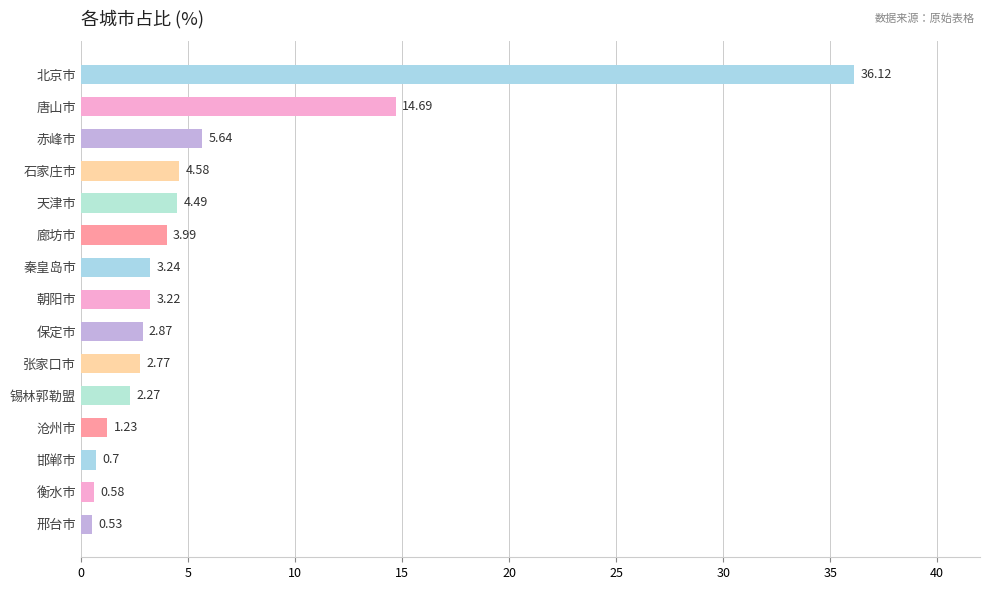

What is the sum of all values?

86.9